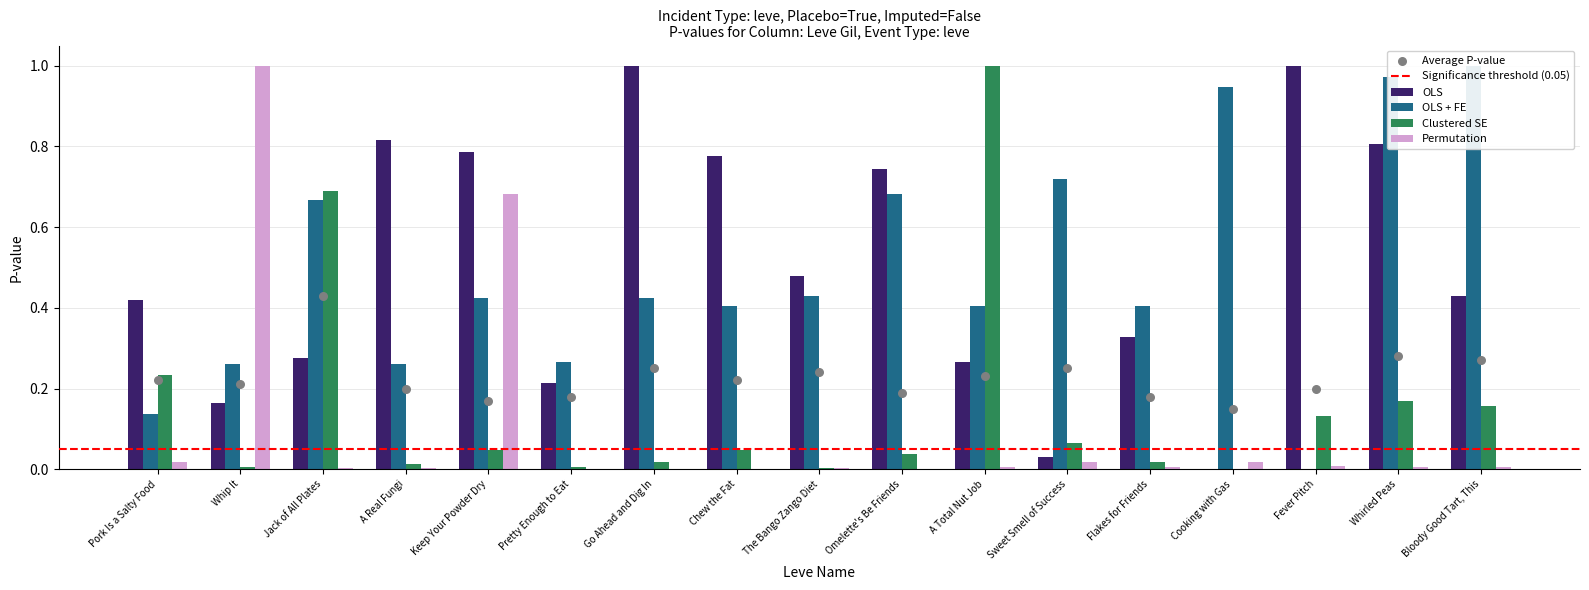

What is the total value across all series at Whip It?

1.4